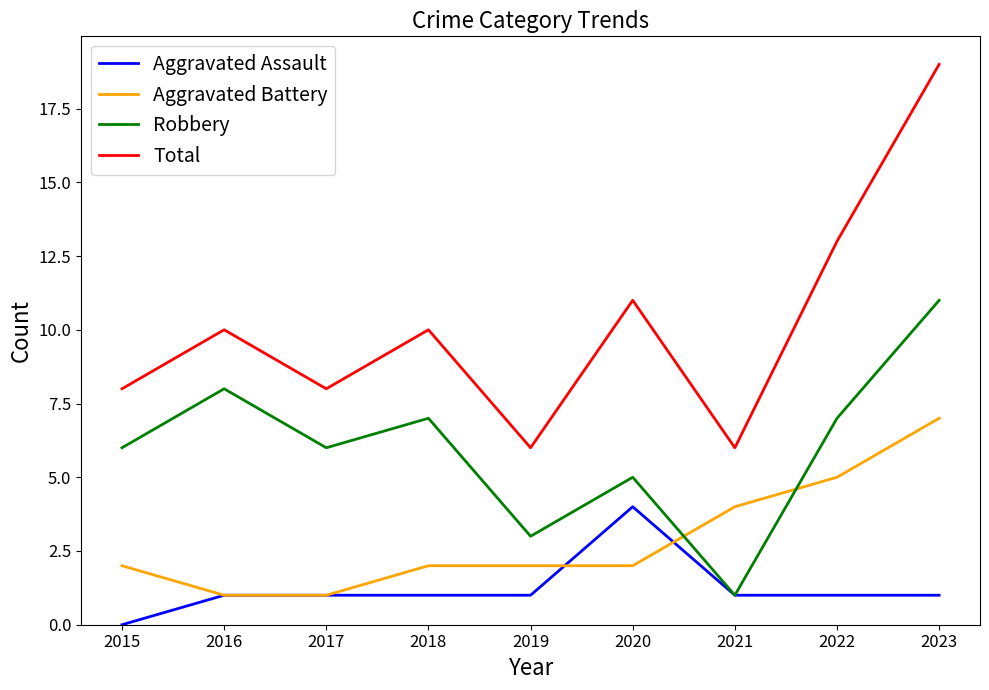

True or false: Total and Aggravated Assault intersect in this chart.

False